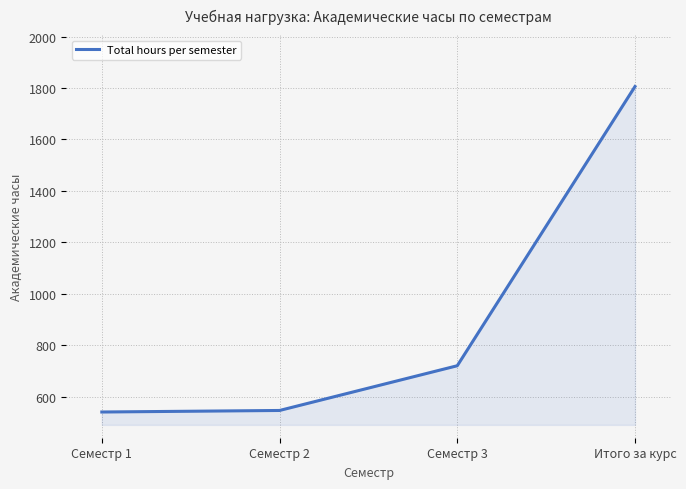

What is the sum of the values at Семестр 3 and Итого за курс?

2526